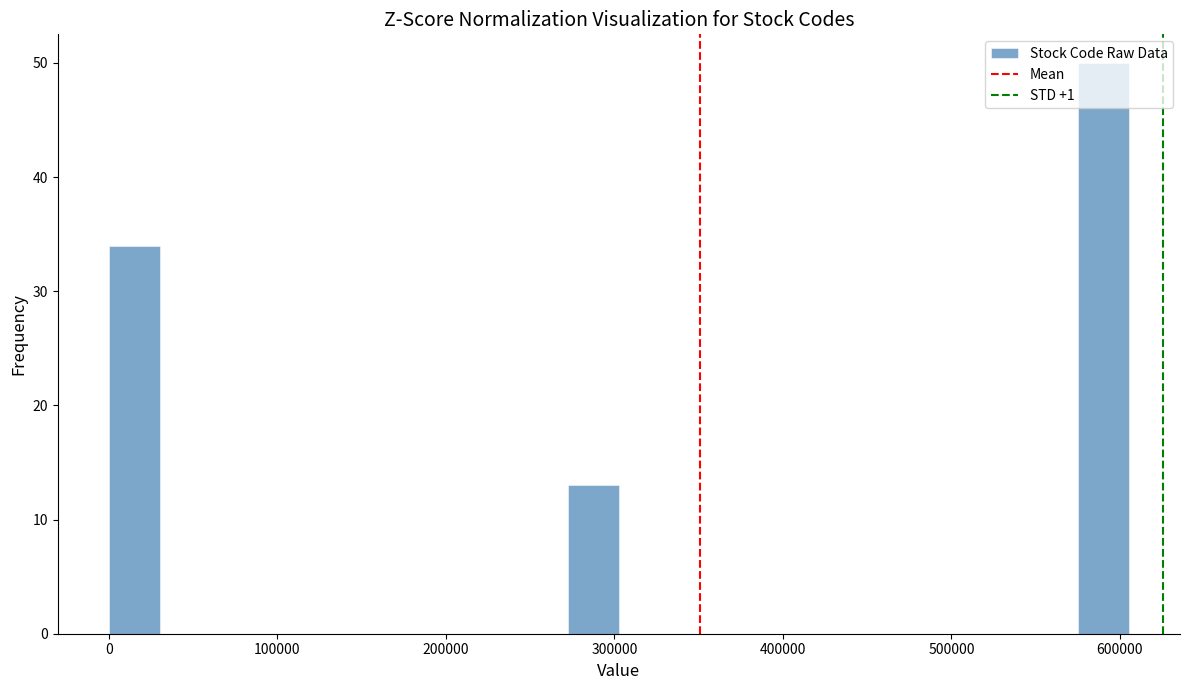

Around what value on the x-axis is the tallest bar? Give the approximate position of its centre, as read against the axis.

590000